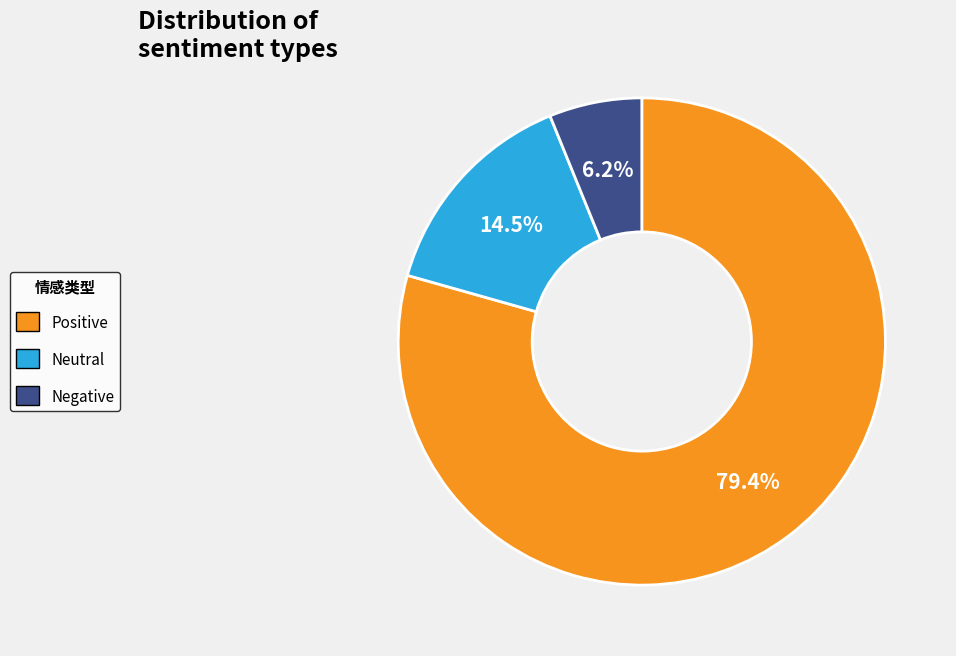

Which slice is the largest?

Positive